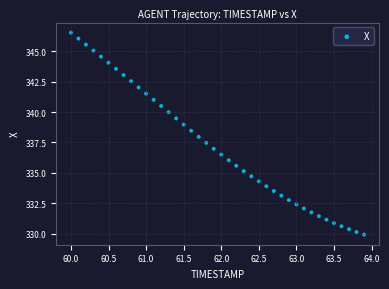

What is the range of Y values (max minus min)?

16.6